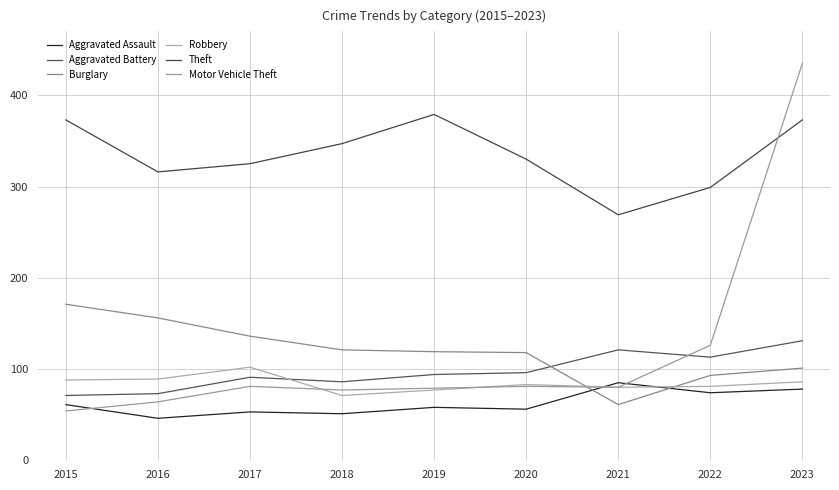

True or false: Aggravated Battery and Aggravated Assault cross at least once.

False